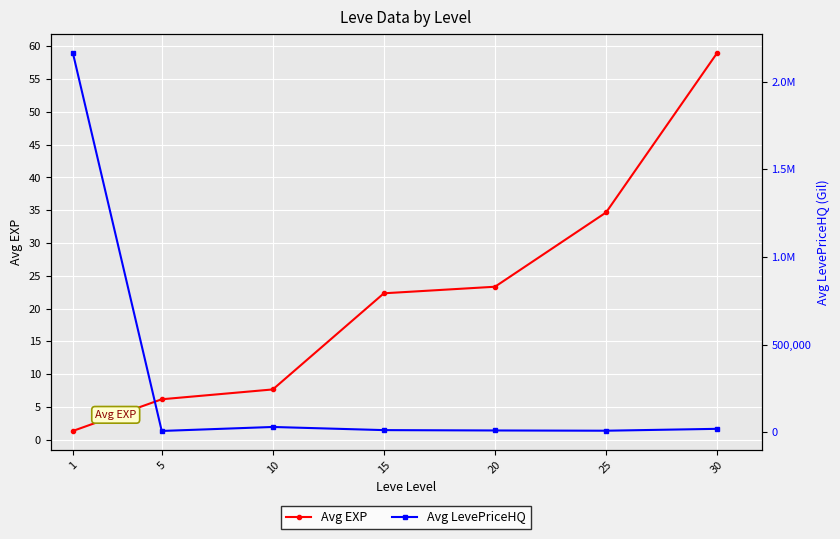

Which series has the widest spread of values?

Avg LevePriceHQ